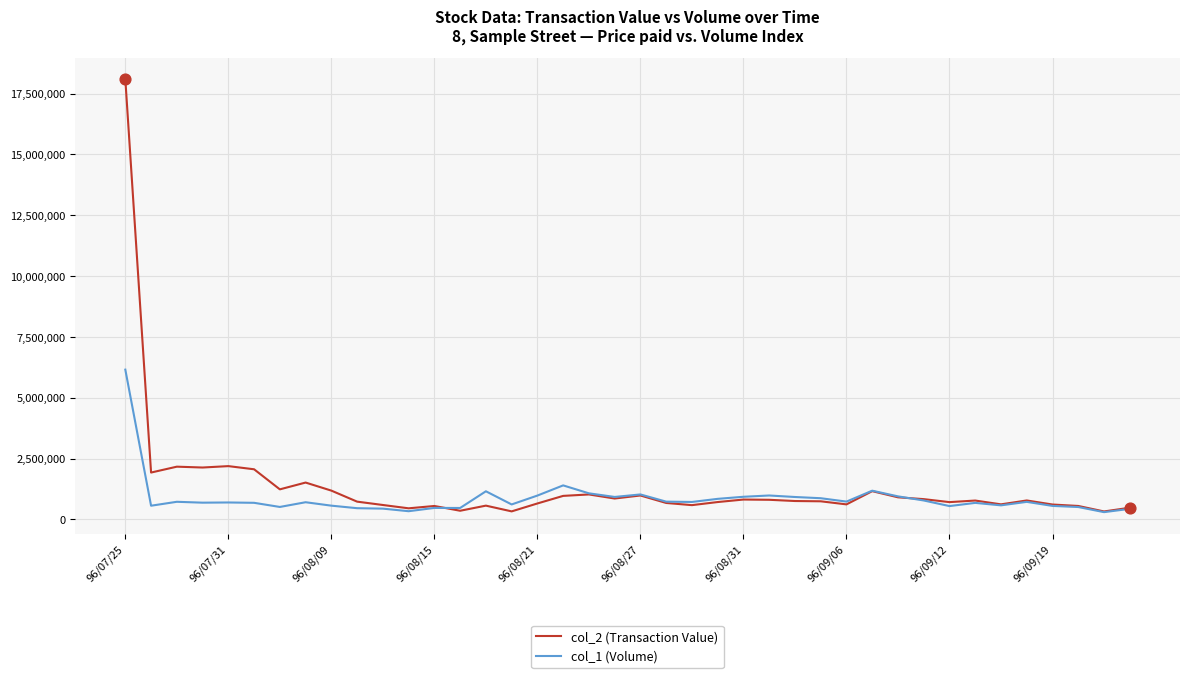

Rank the series by their maximum value, from highest to lowest.

col_2 (Transaction Value), col_1 (Volume)